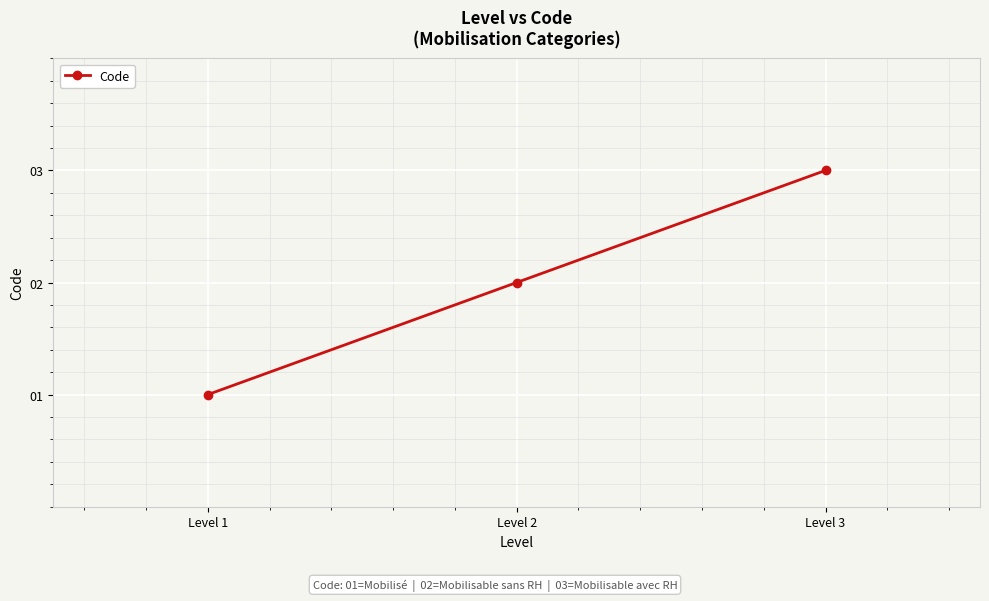

List the labels in order of value, largest first.

Level 3, Level 2, Level 1